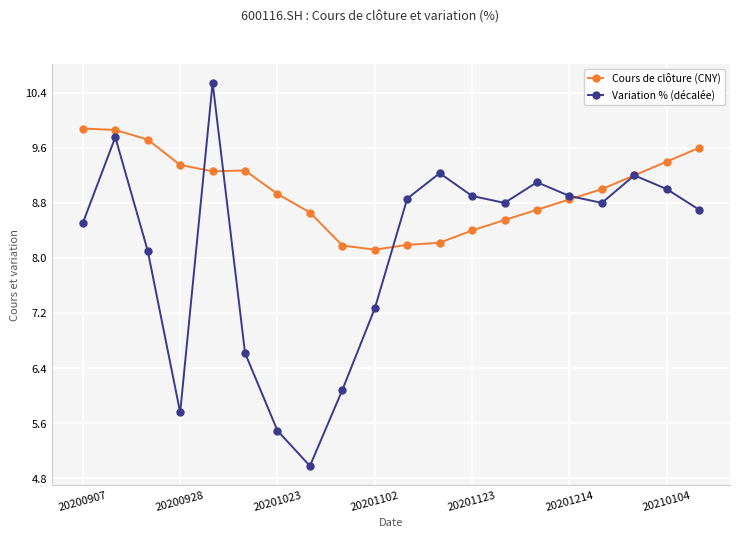

Which series has the largest total across all categories?

Cours de clôture (CNY)